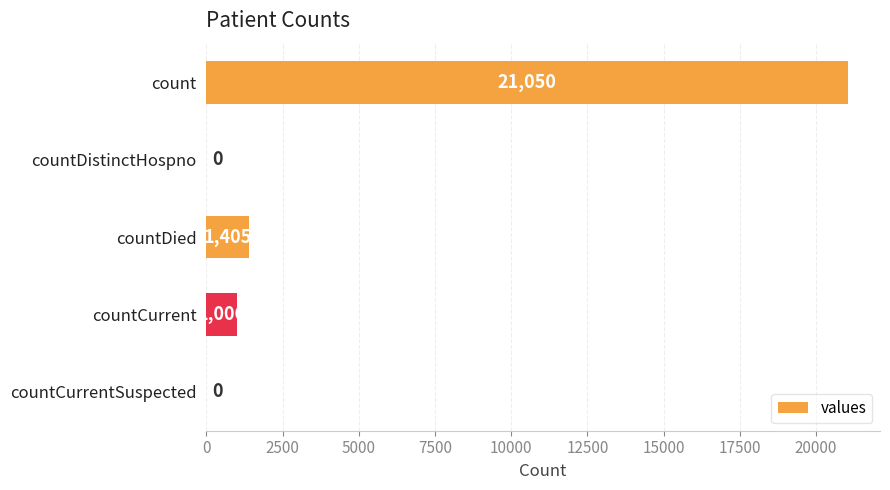

Reading top to bottom, transcribe all the data shown in this chart.

count=21050	countDistinctHospno=0	countDied=1405	countCurrent=1006	countCurrentSuspected=0